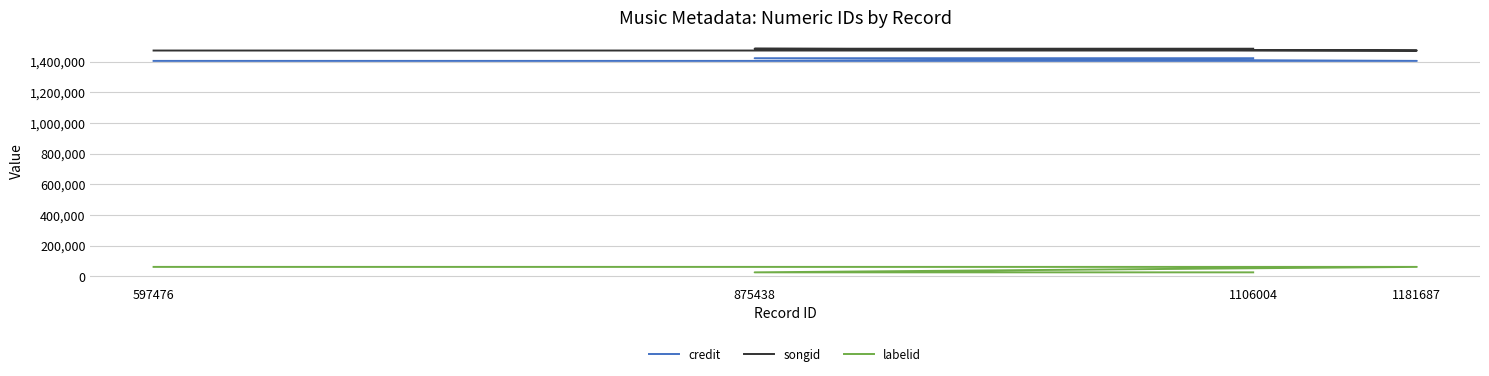

Does the chart display data point markers on the line(s)?

No